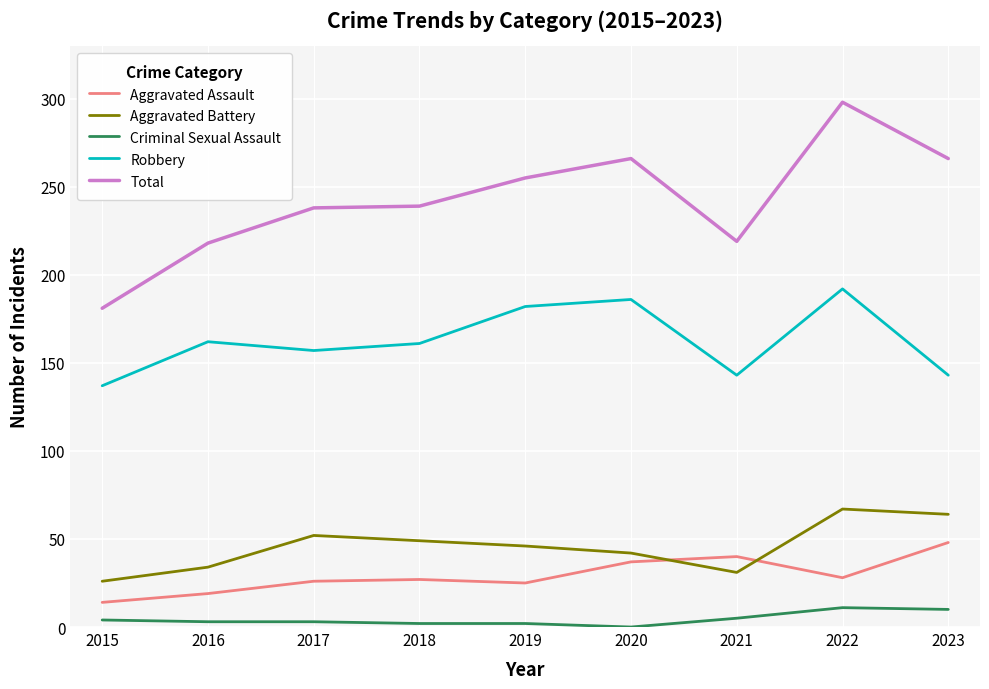

What are all the series names shown in the legend?

Aggravated Assault, Aggravated Battery, Criminal Sexual Assault, Robbery, Total